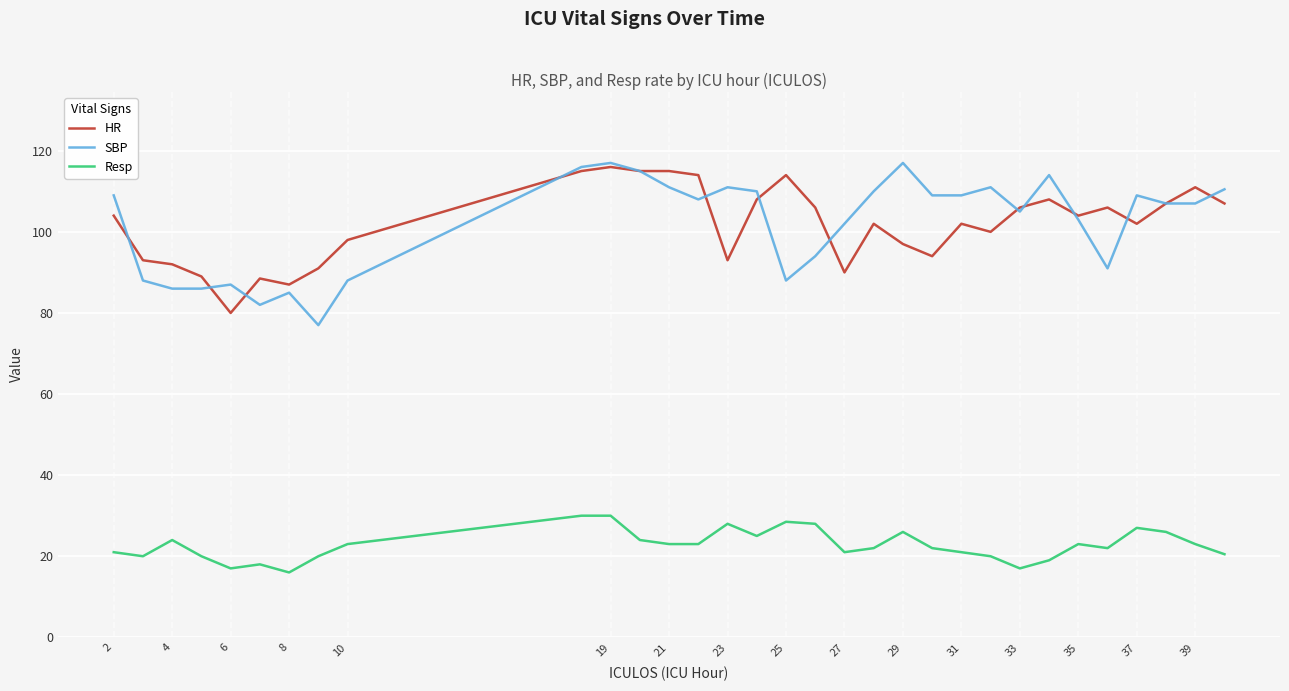

True or false: Resp and HR intersect in this chart.

False